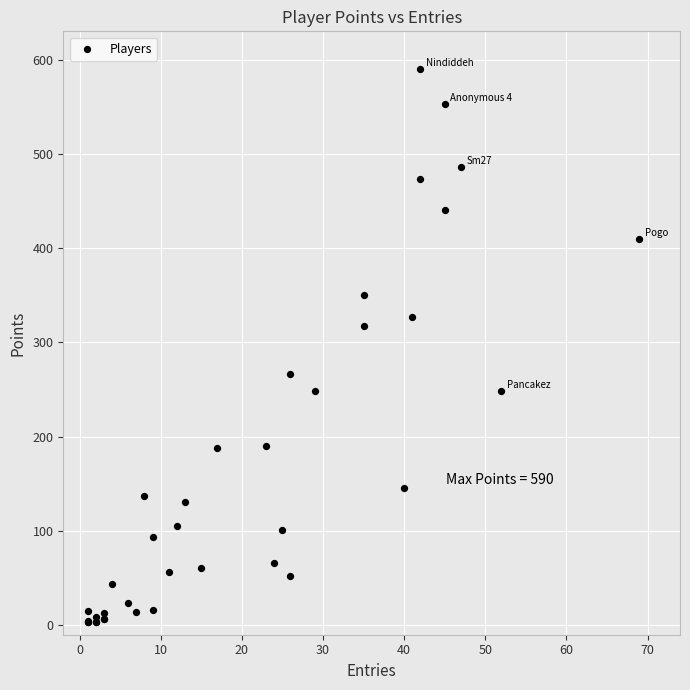

What Y value in the scatter plot is closest to 296?

317